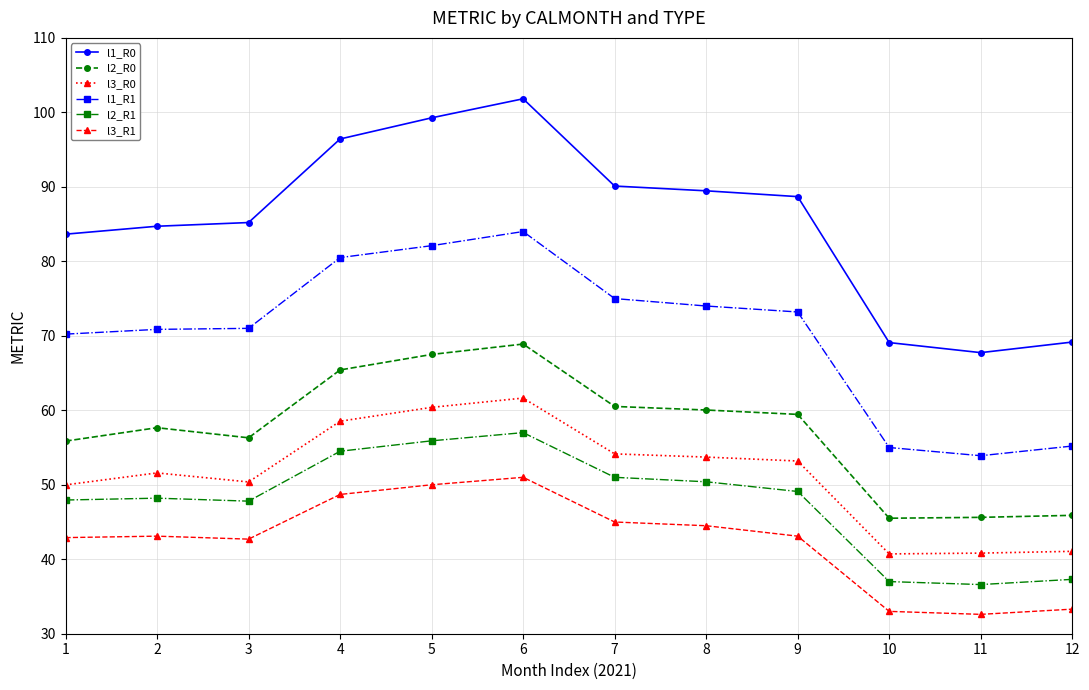

What is the spread (max minus min) of values at 7?

45.1